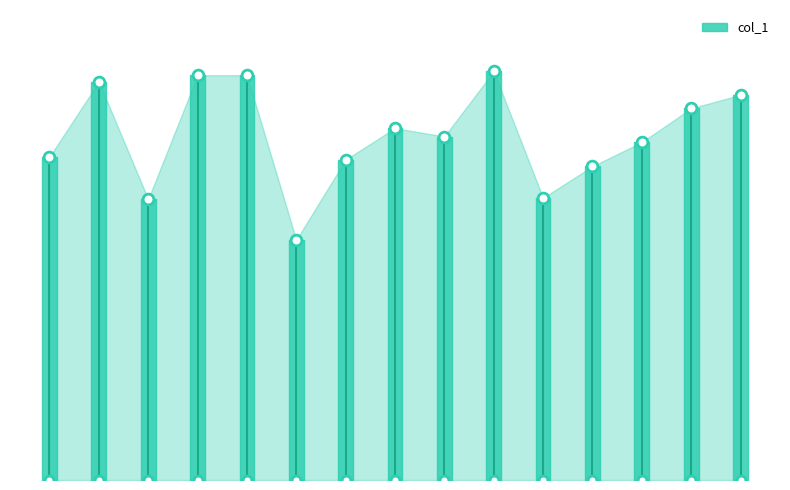

What is the ratio of the value at 2018-06-15 to the value at 2007-06-15?

1.3